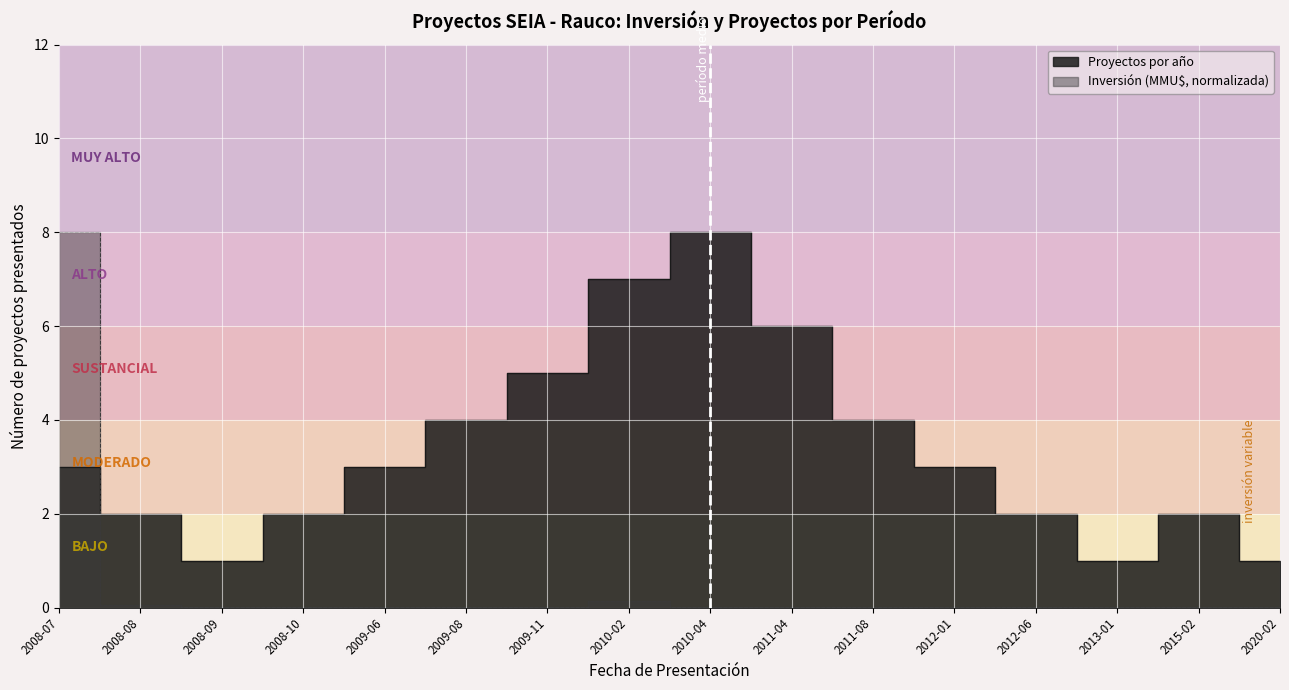

After their last crossing, which series has the higher values: Proyectos por año or Inversión acumulada (MMU$)?

Proyectos por año